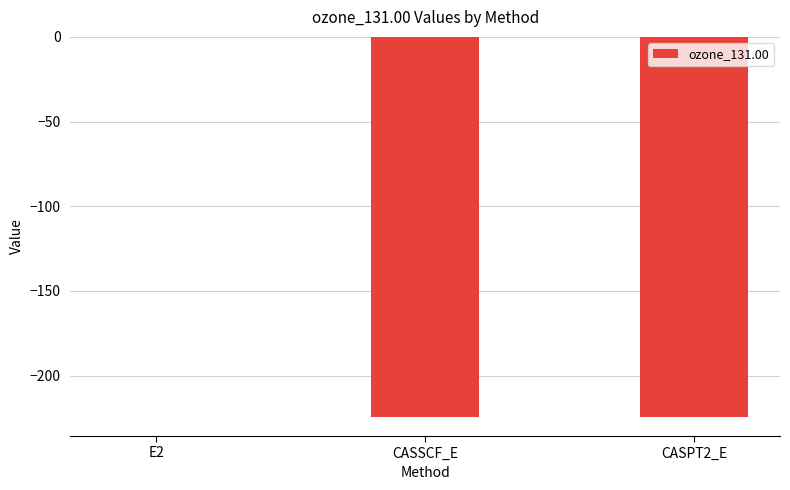

The chart shows a value of -224.5 at CASPT2_E. True or false?

True